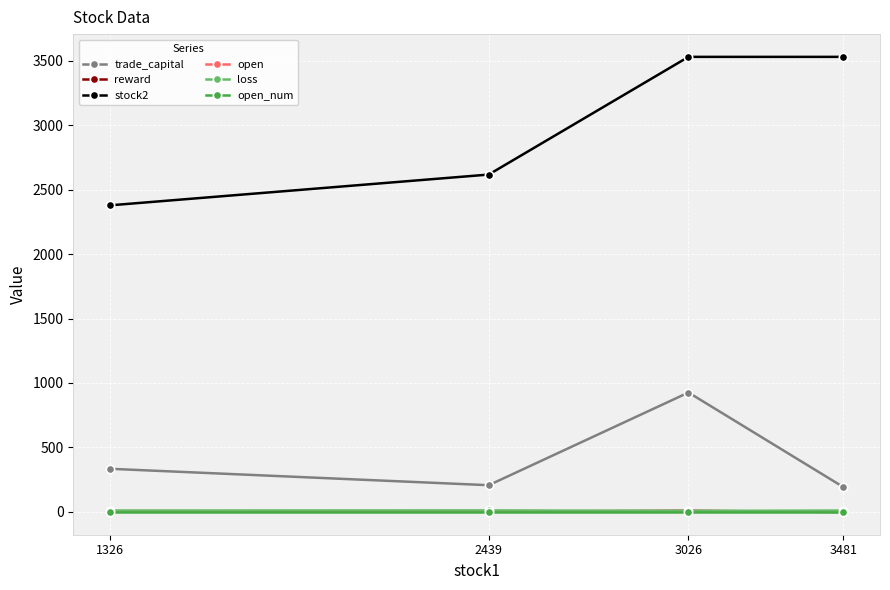

Read the open value at 3481.

2.6